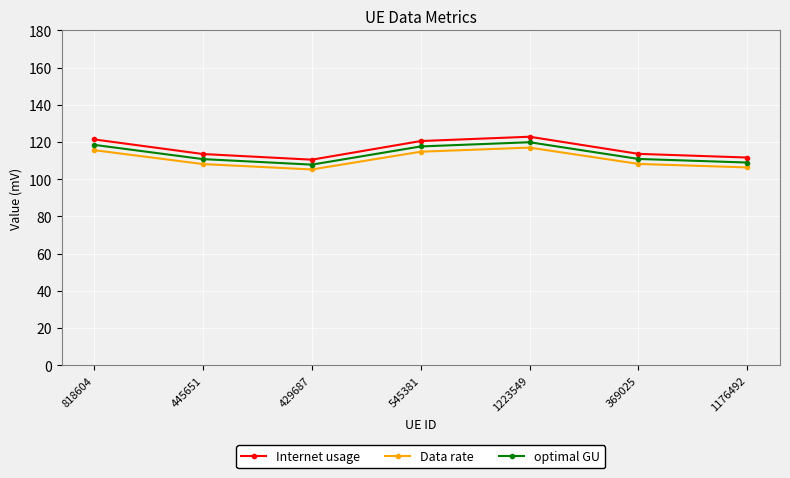

Is it true that Internet usage equals 41.3 at 429687?

False